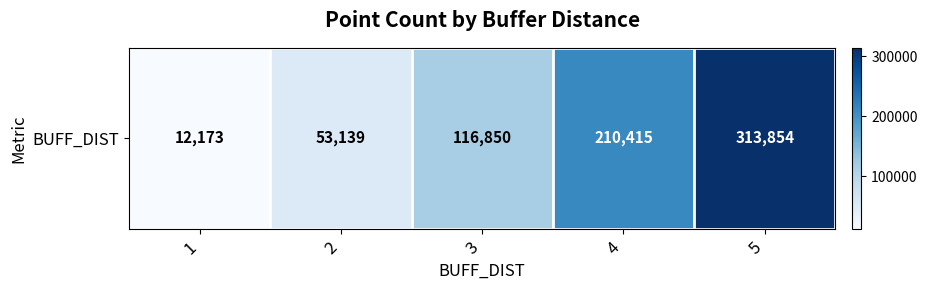

List the labels in order of value, largest first.

5, 4, 3, 2, 1